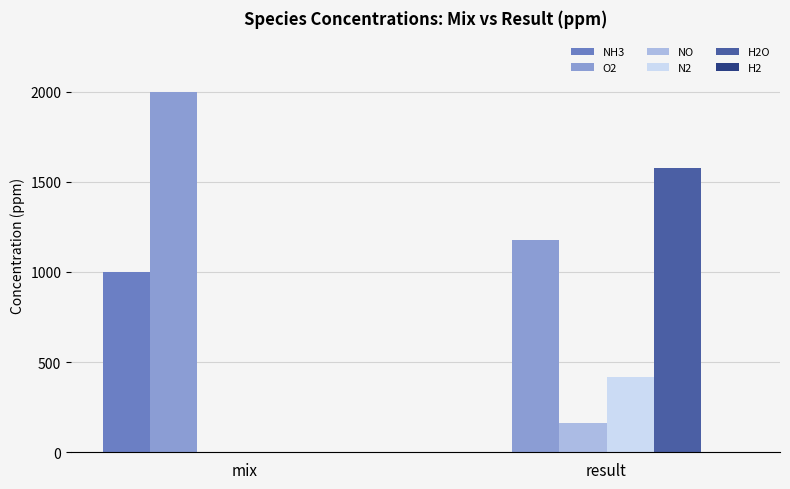

True or false: H2O has a value of 0.0 at mix.

True